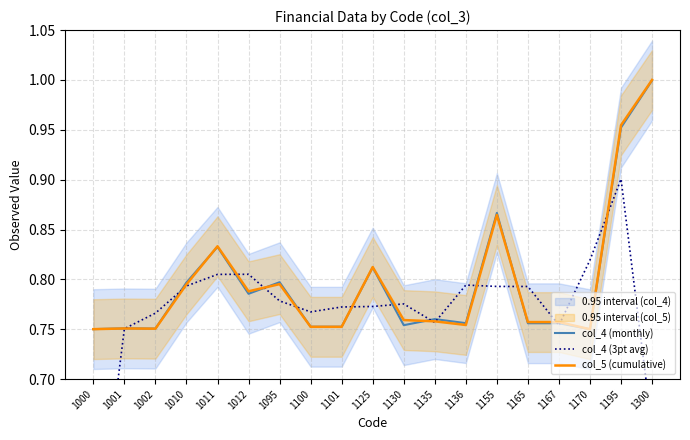

How many categories are shown in the chart?

19